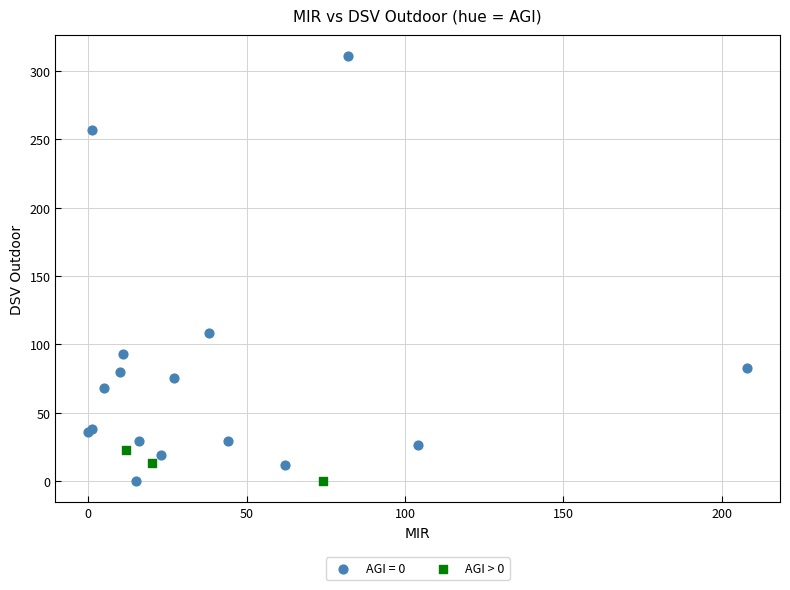

Which series has the largest Y range (max minus min)?

AGI = 0